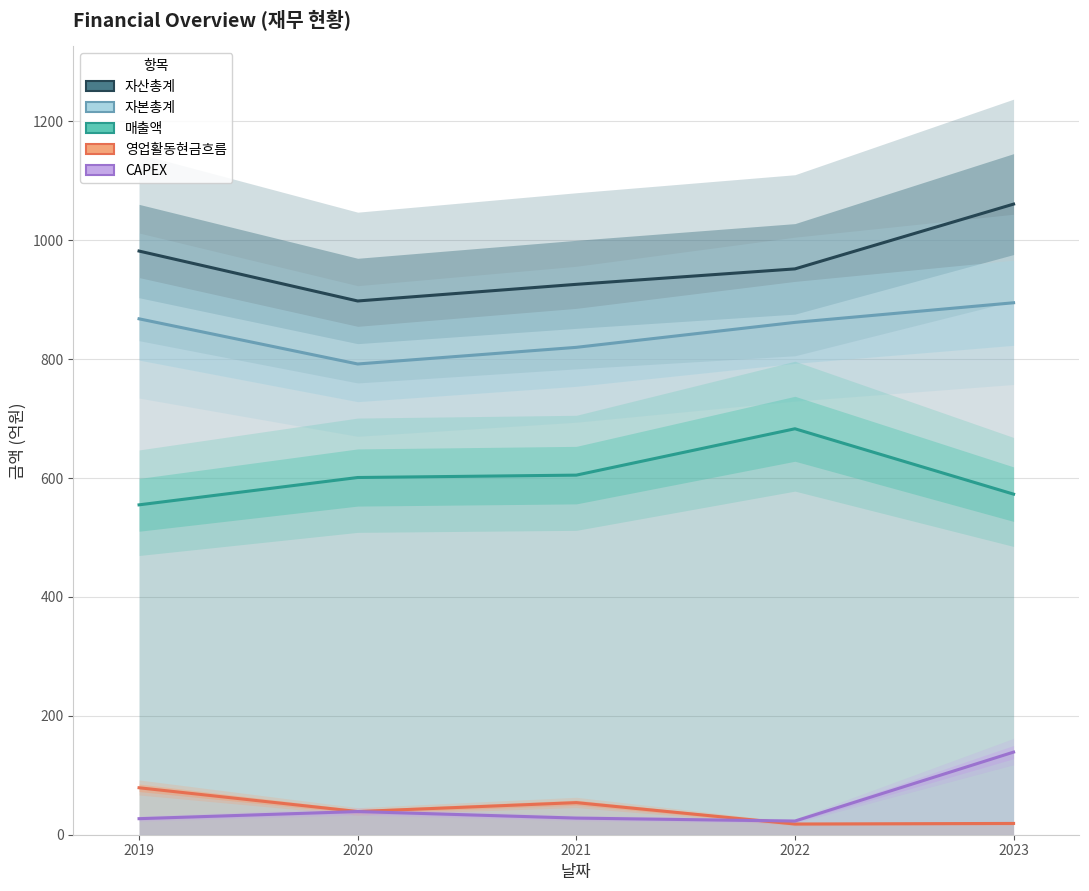

At which category is the sum across all series the highest?

2023